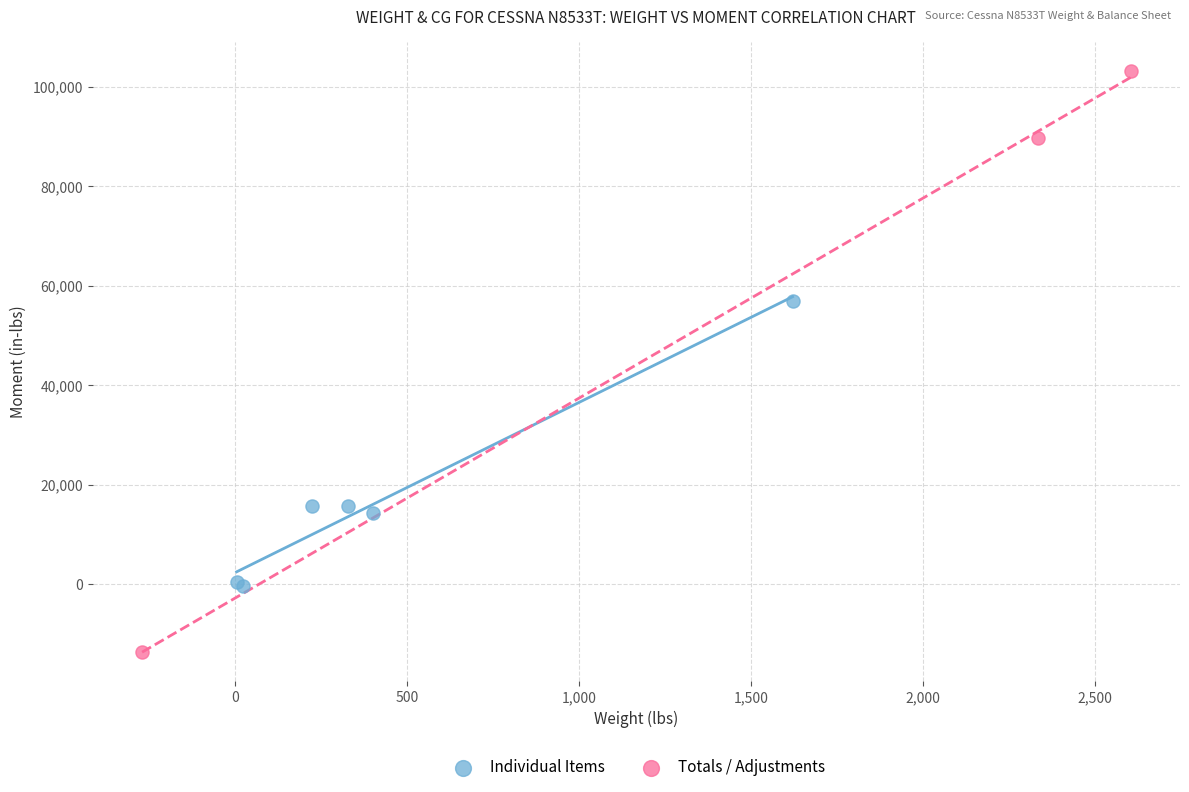

Which series reaches the minimum Y coordinate?

Totals / Adjustments